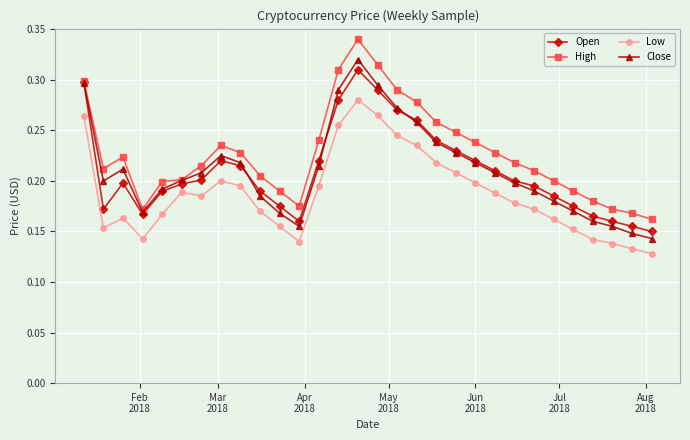

How many Open values are between 0 and 1?

30